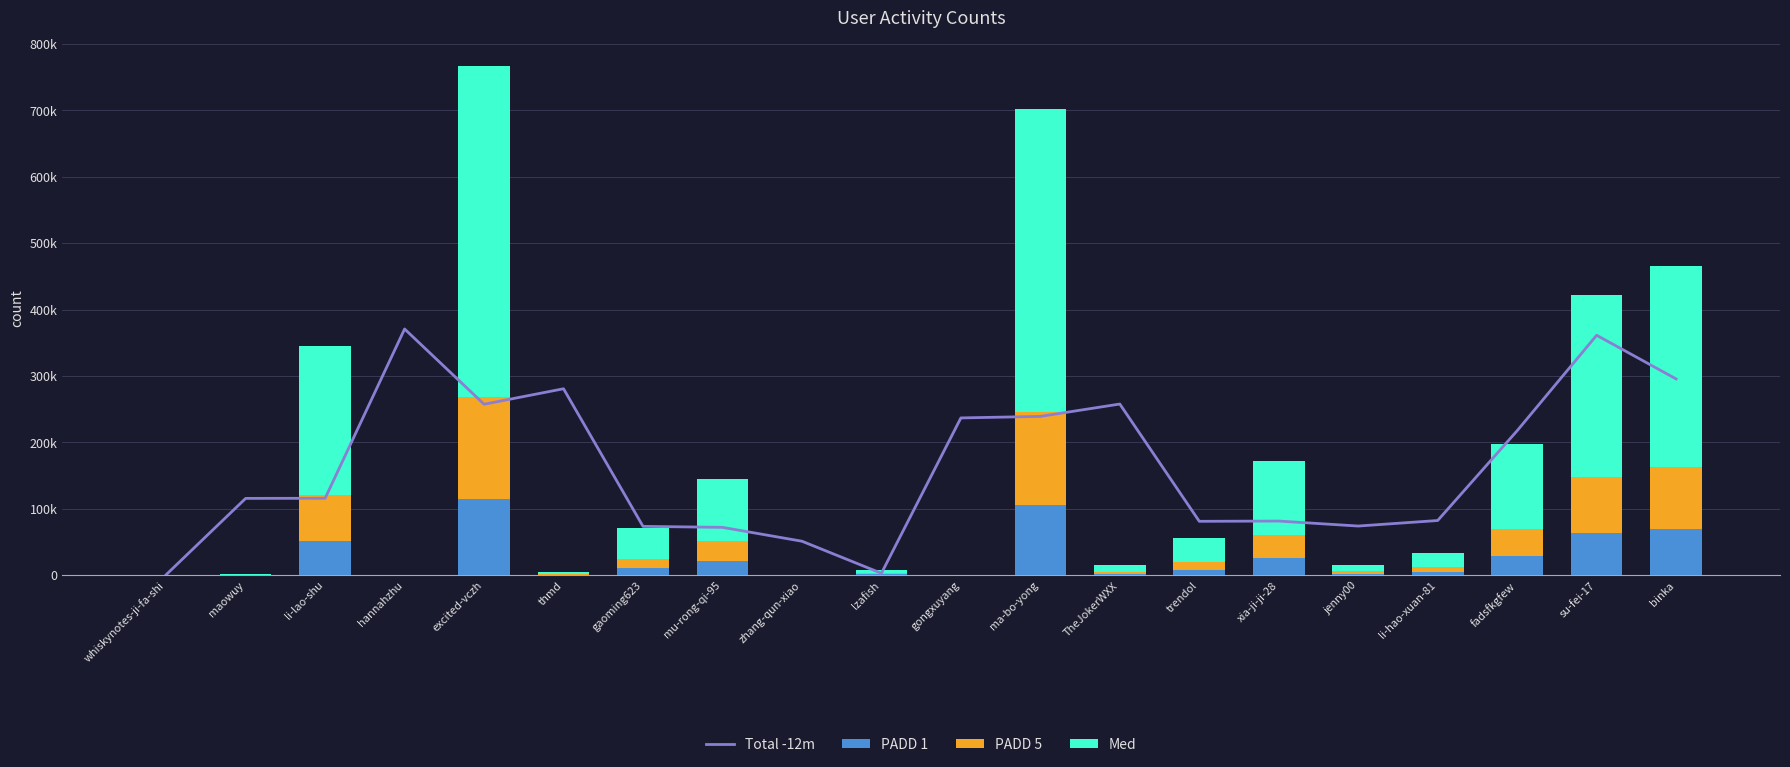

How many values in the PADD 5 series exceed 11273?

10